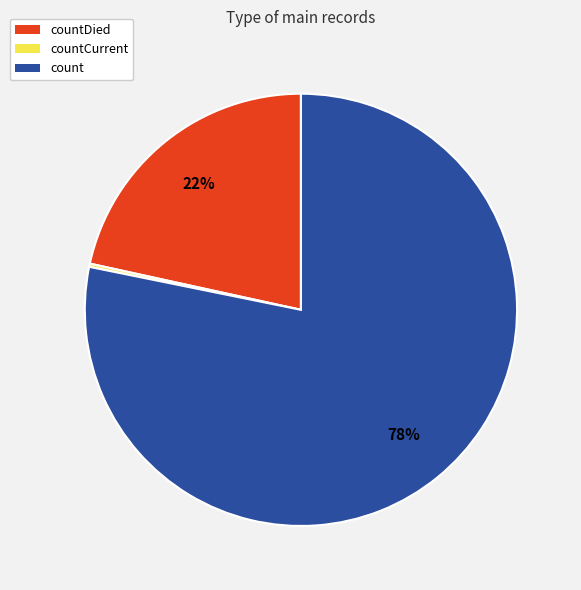

Does any single category account for the majority?

Yes